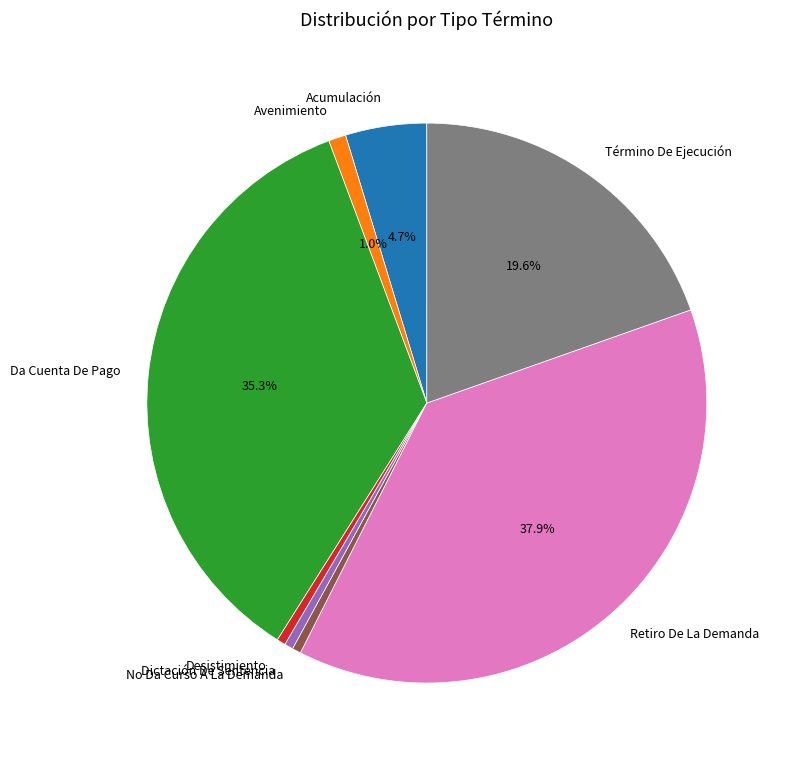

Is the sum of Acumulación and Dictación De Sentencia greater than half?

No